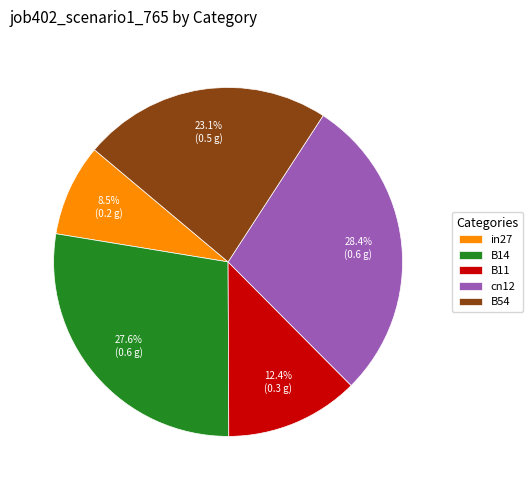

How many slices are in this pie chart?

5